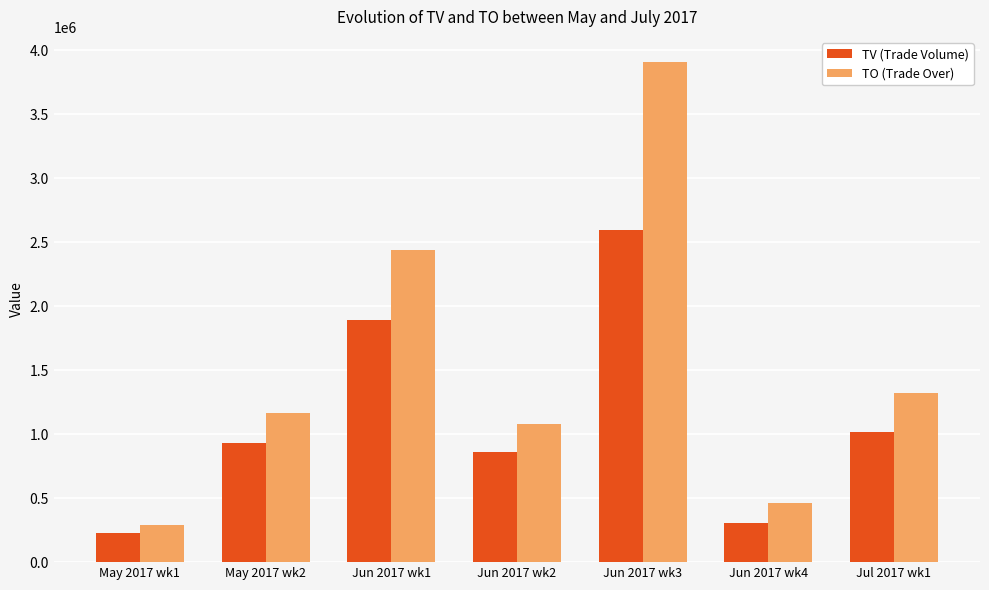

How many series are shown in this chart?

2